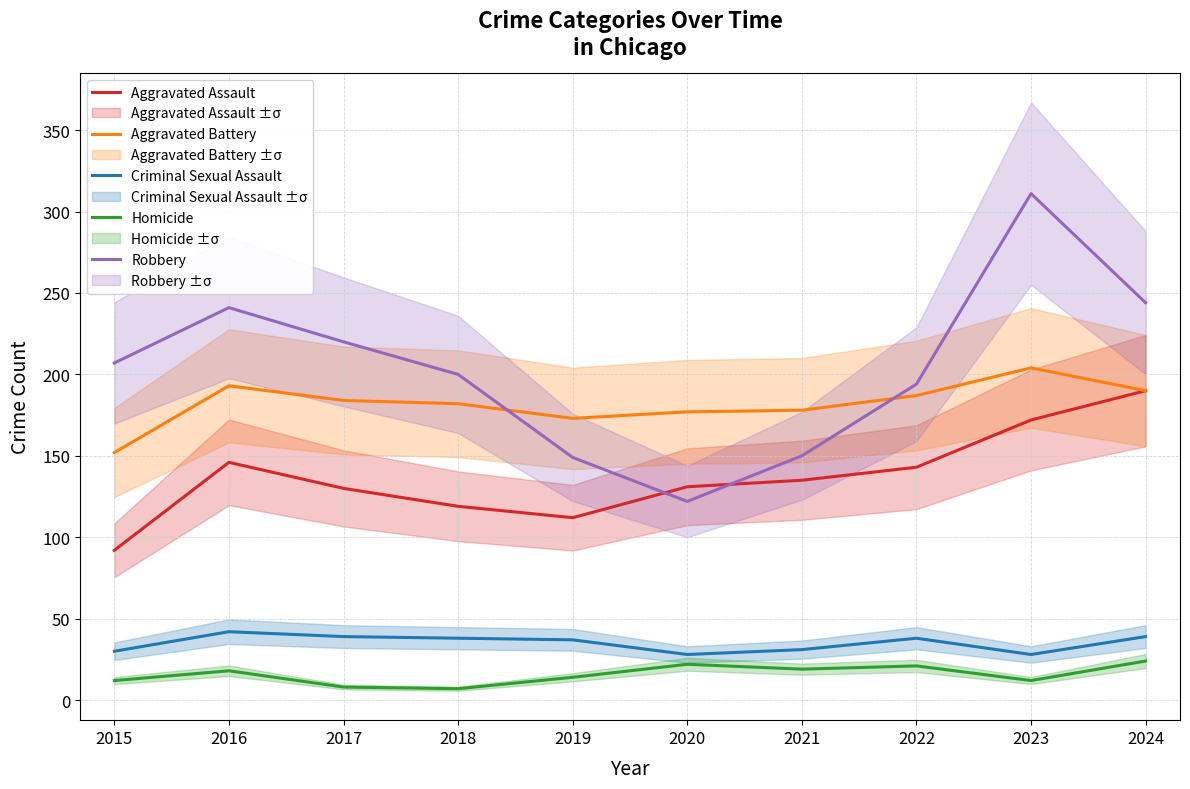

Where does the Homicide series first go above 18?

2020